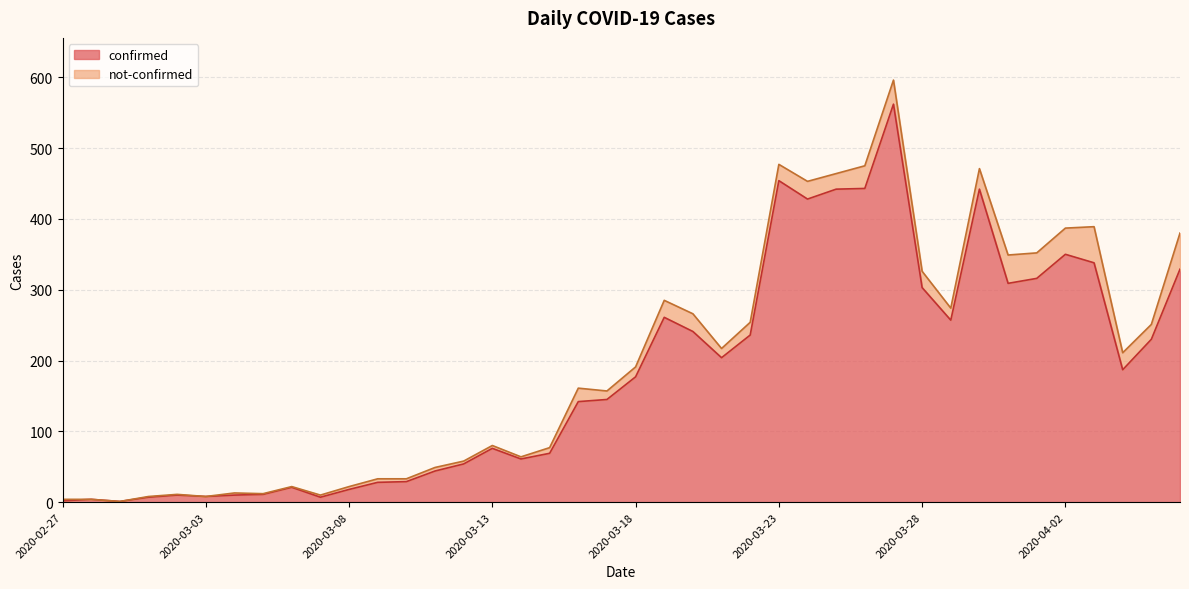

How many values exceed 177?

19